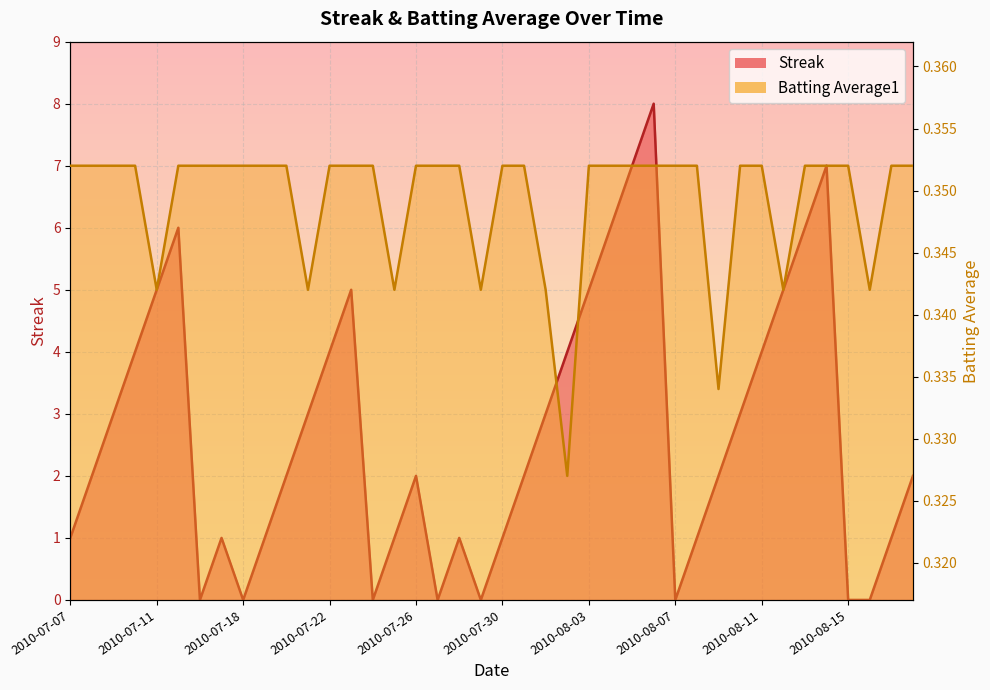

What are all the series names shown in the legend?

Streak, Batting Average1